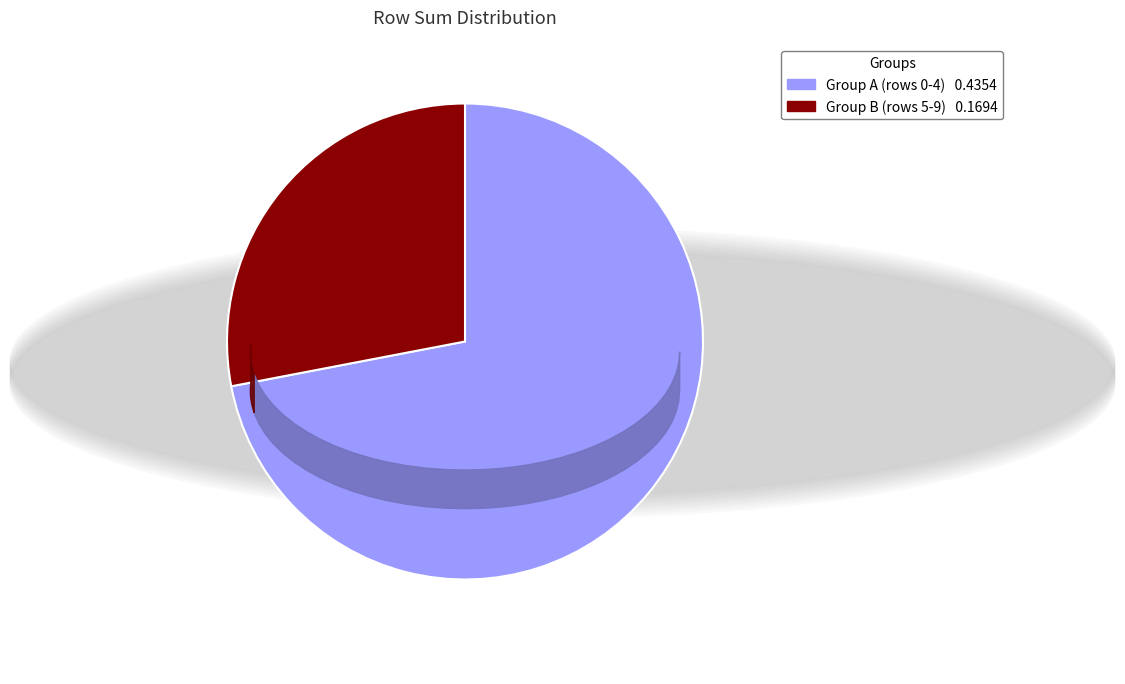

Is there any slice that represents more than half of the pie?

Yes